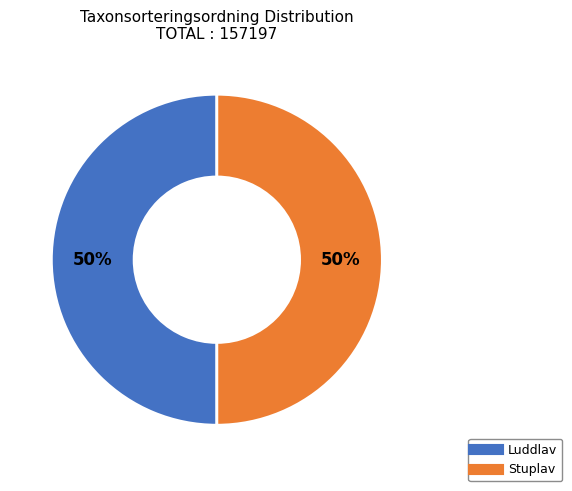

What is the ratio of the value at Stuplav to the value at Luddlav?

1.0